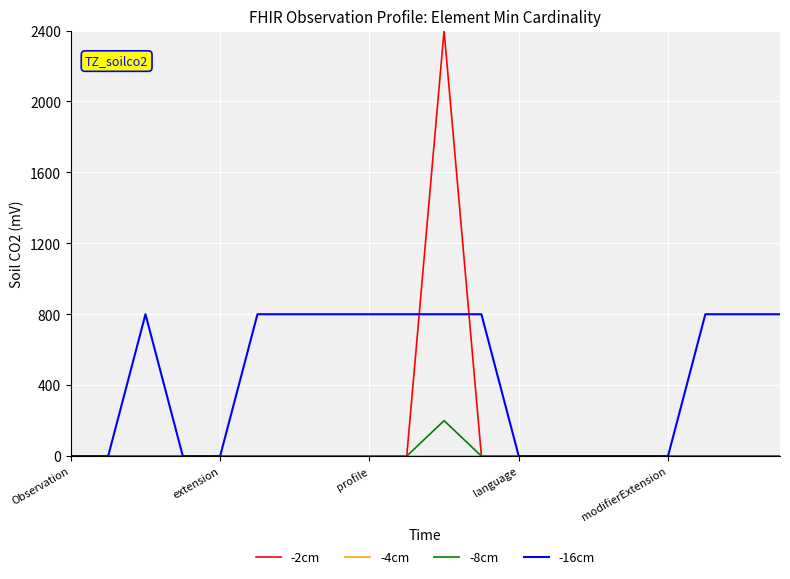

Which series has the widest spread of values?

-2cm